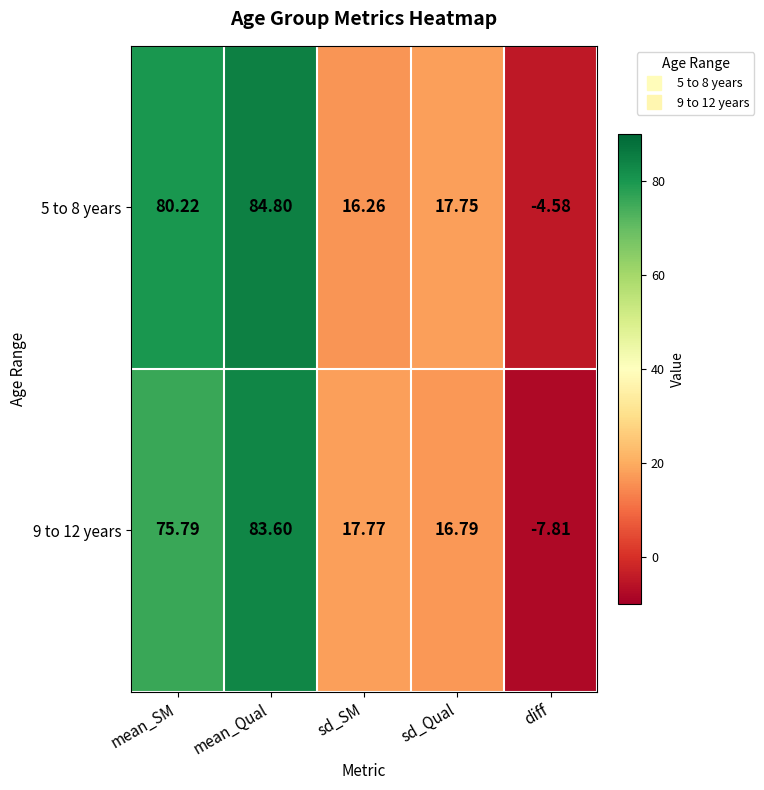

What is the total value across all series at mean_SM?

156.0